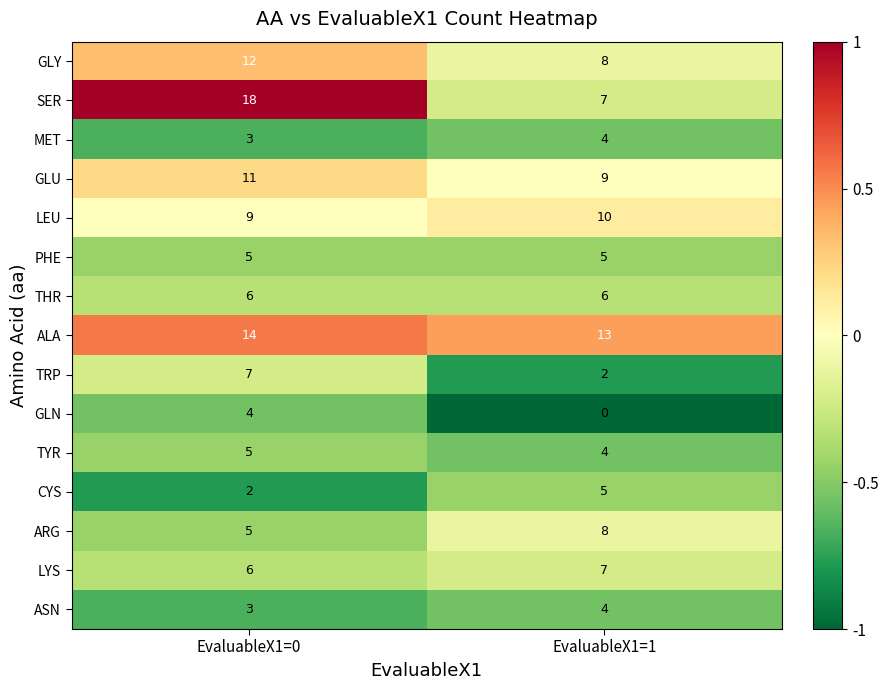

Rank the categories by GLY value from lowest to highest.

EvaluableX1=1, EvaluableX1=0